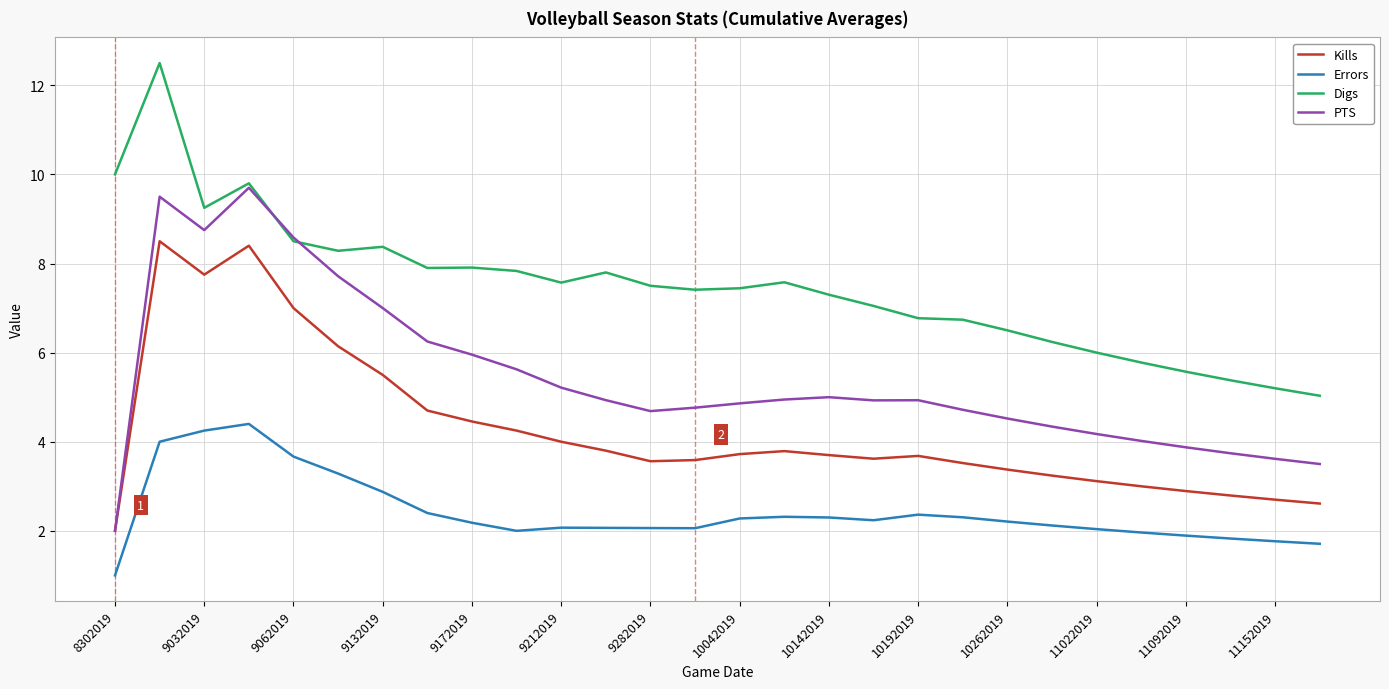

What is the difference between the second highest and minimum values in the Kills series?

6.4